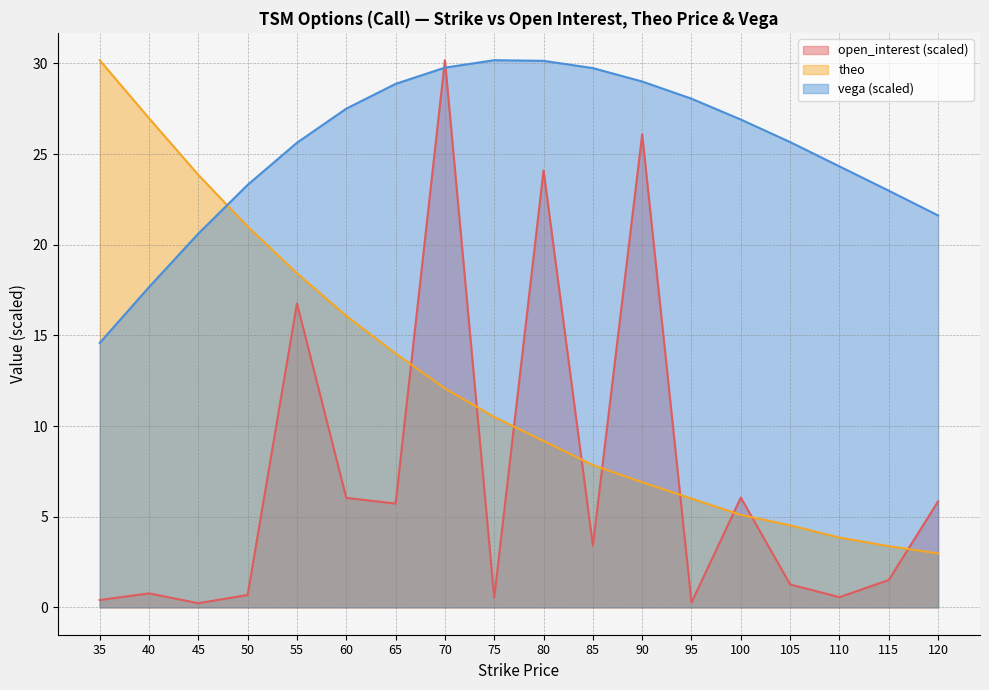

Is the value of theo at 45 greater than the value of vega at 80?

No